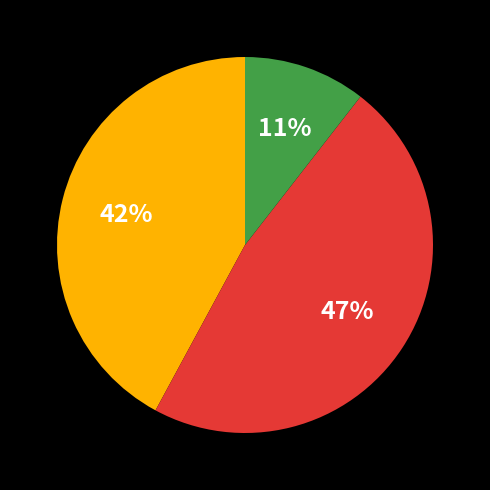

To the nearest percent, what is the average slice percentage?

33%